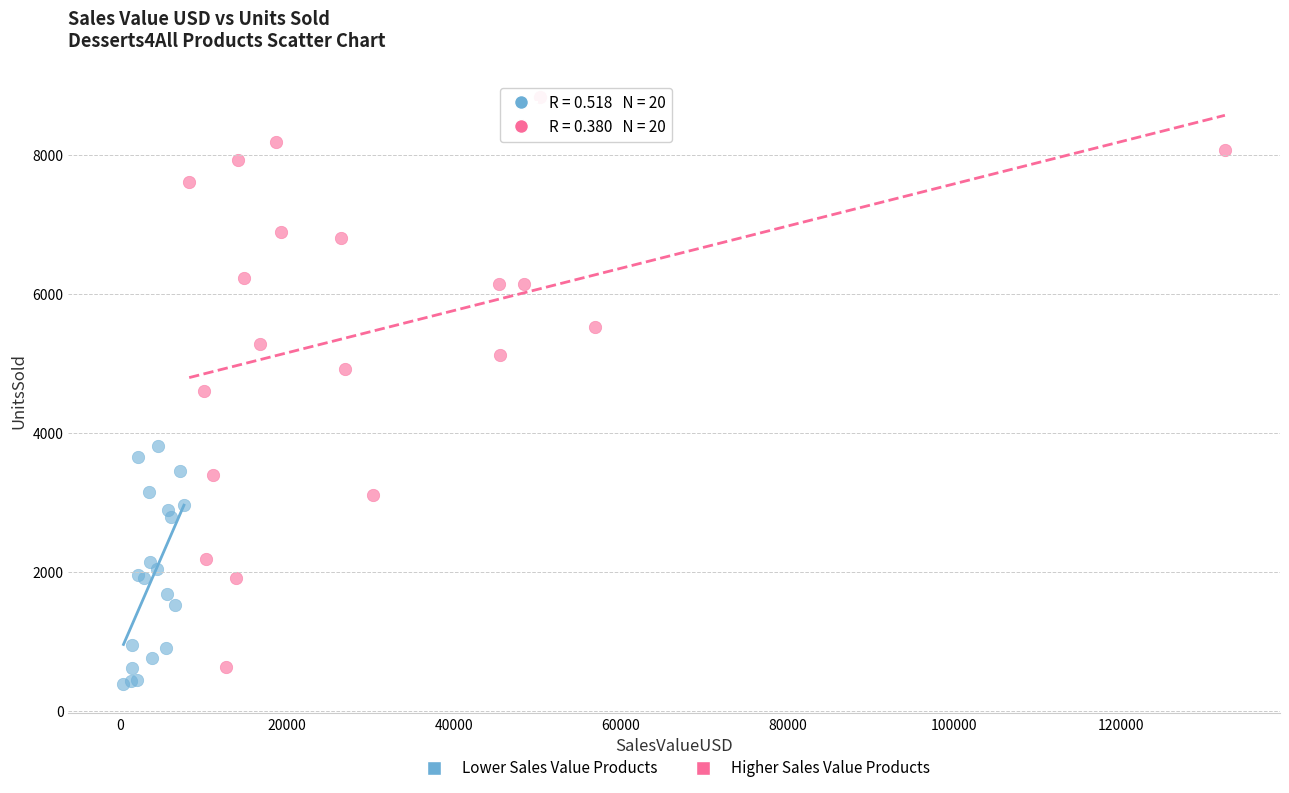

Which series reaches the maximum Y coordinate?

Higher Sales Value Products